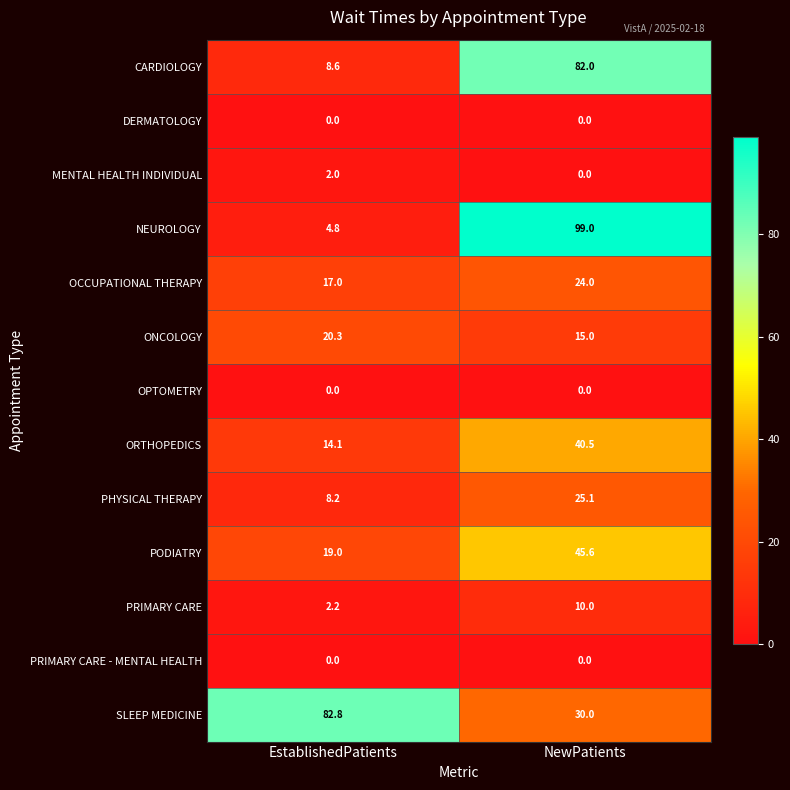

What is the maximum value for SLEEP MEDICINE?

82.8